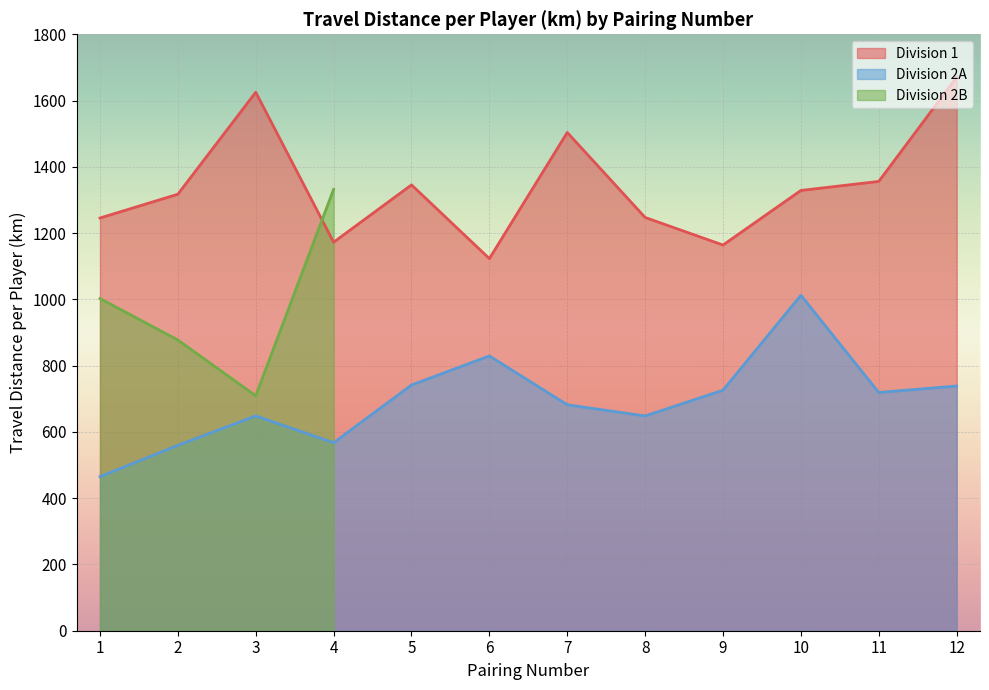

What is the approximate value of Division 2A at 12?

738.6